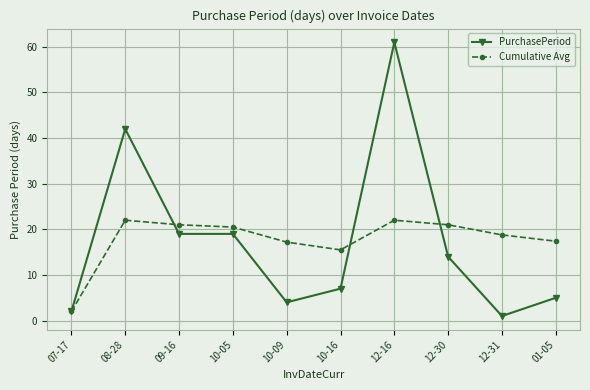

Is this an area chart (filled region under the line)?

No